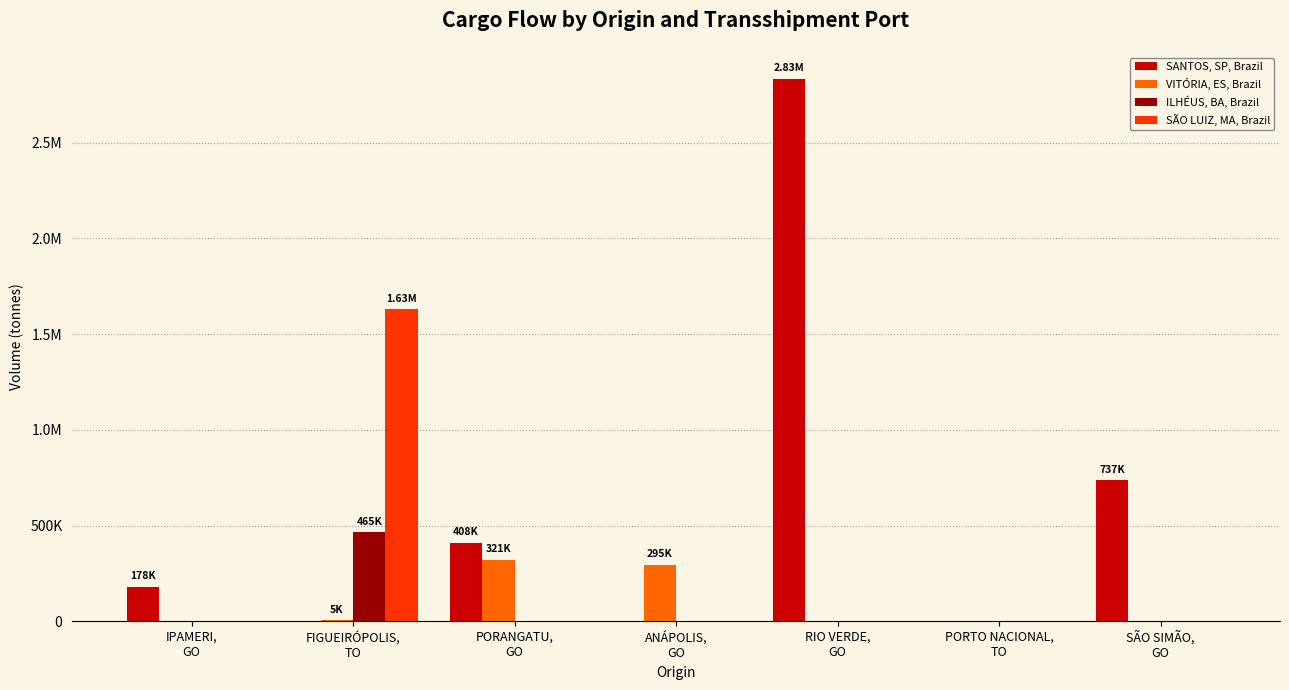

True or false: SANTOS, SP, Brazil has a value of 178404.7 at IPAMERI,
GO.

True